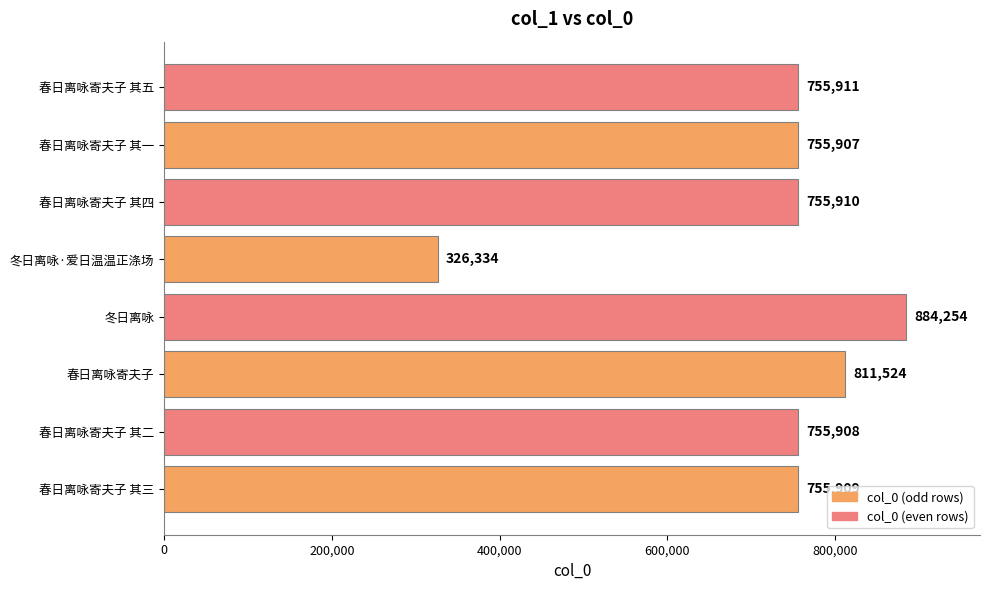

What is the maximum value shown in the chart?

884254